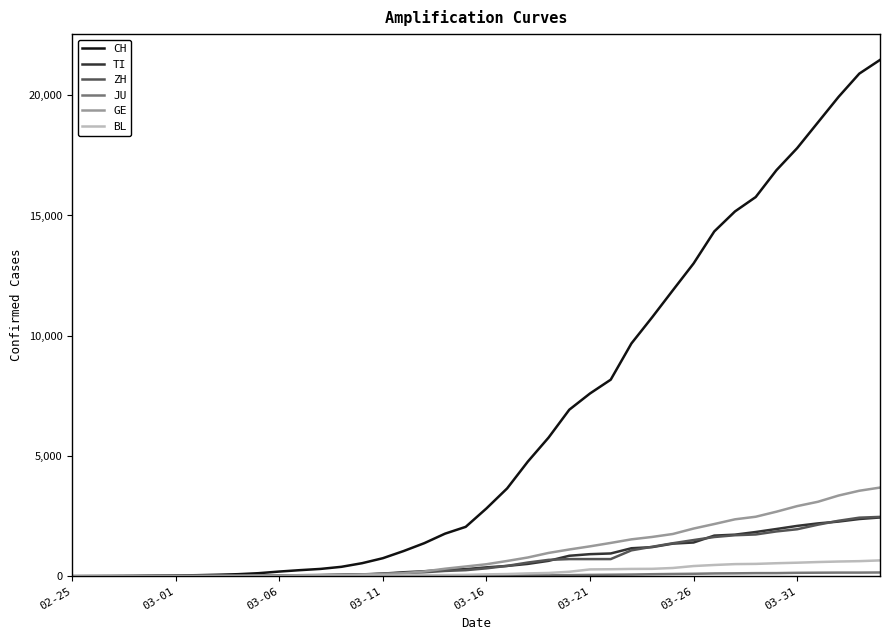

Which series has the widest spread of values?

CH